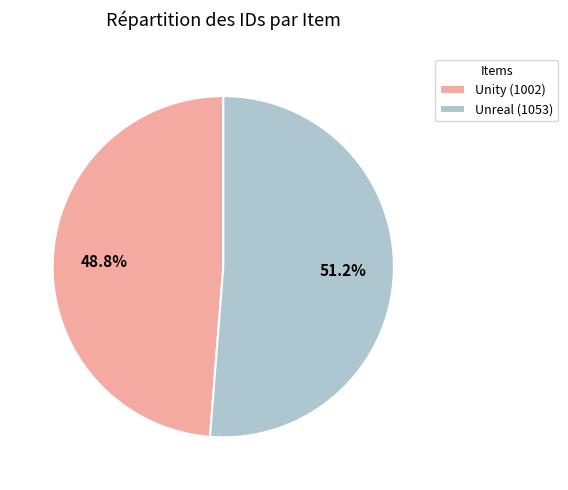

Count the number of slices in the pie.

2